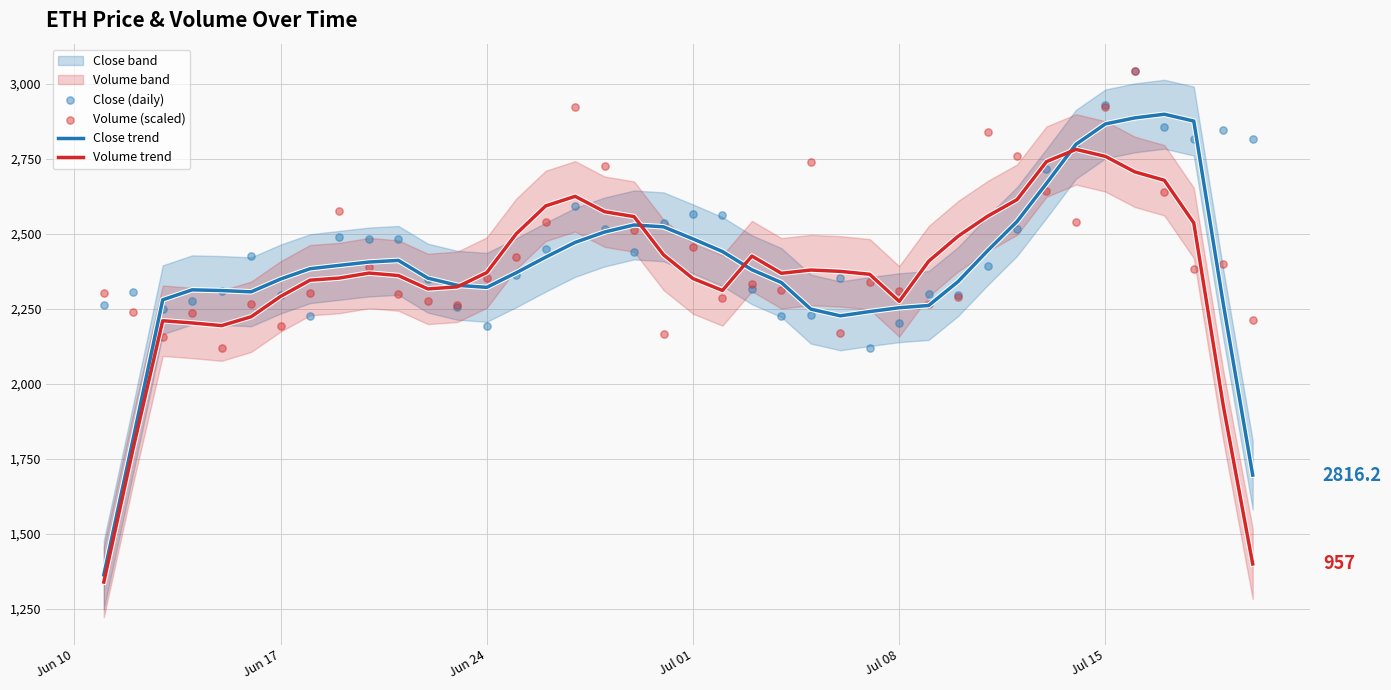

At how many categories does at least one series exceed 2807?

8